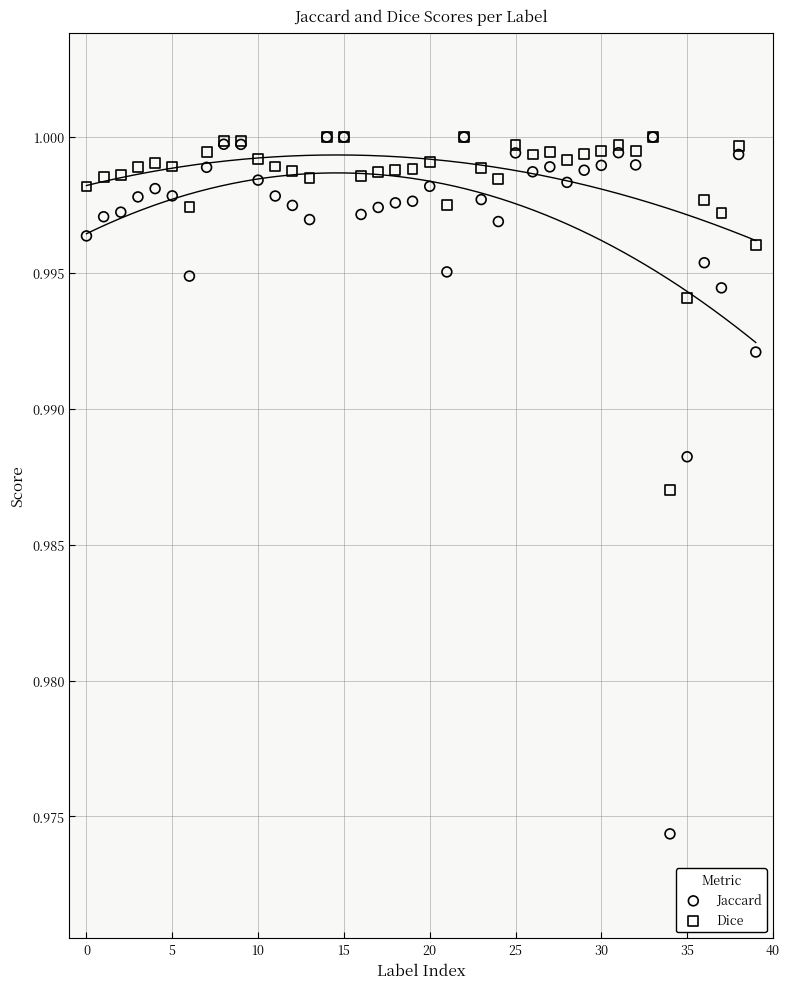

Which series has the largest Y range (max minus min)?

Jaccard